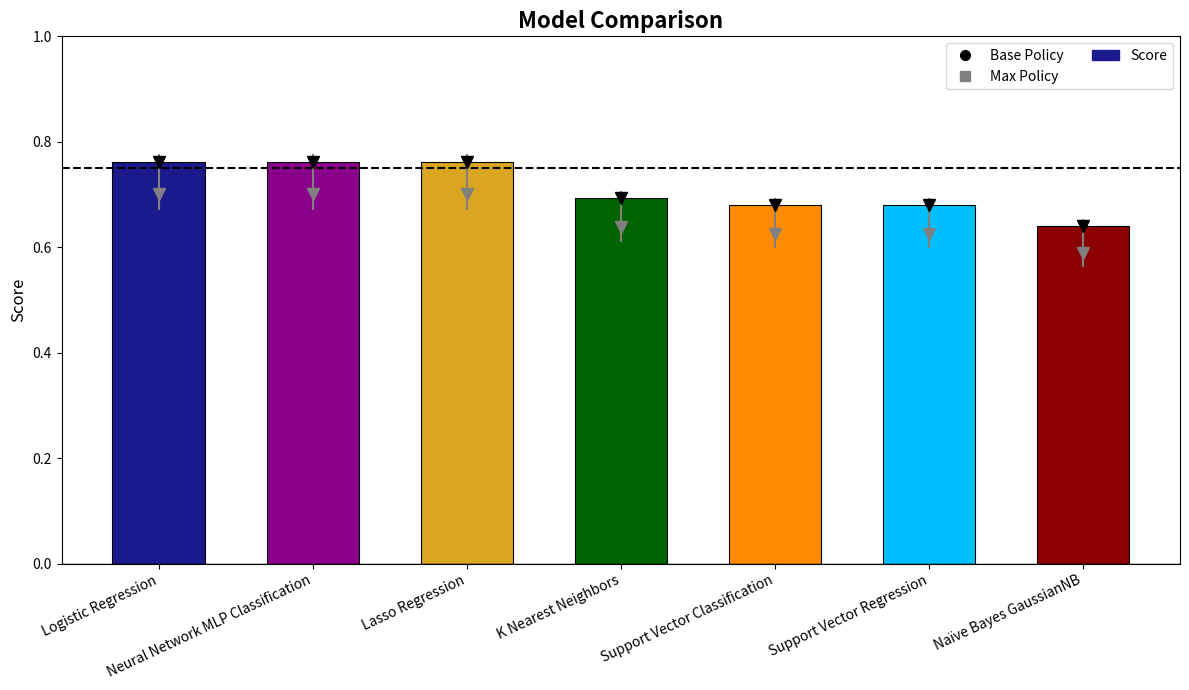

The value at Neural Network MLP Classification is 1.1. True or false?

False